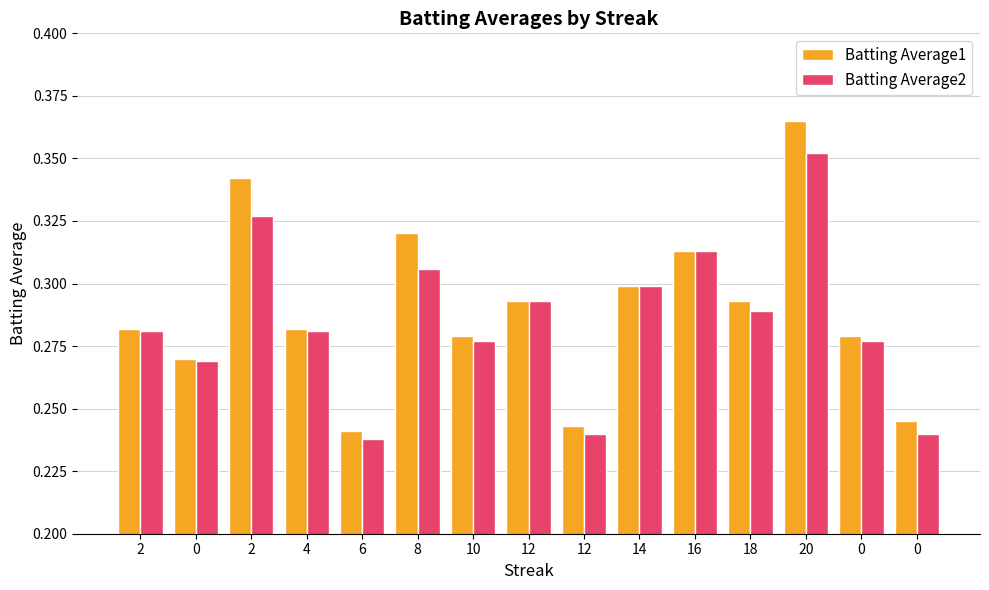

Is the value of Batting Average1 at 12 greater than the value of Batting Average2 at 10?

Yes